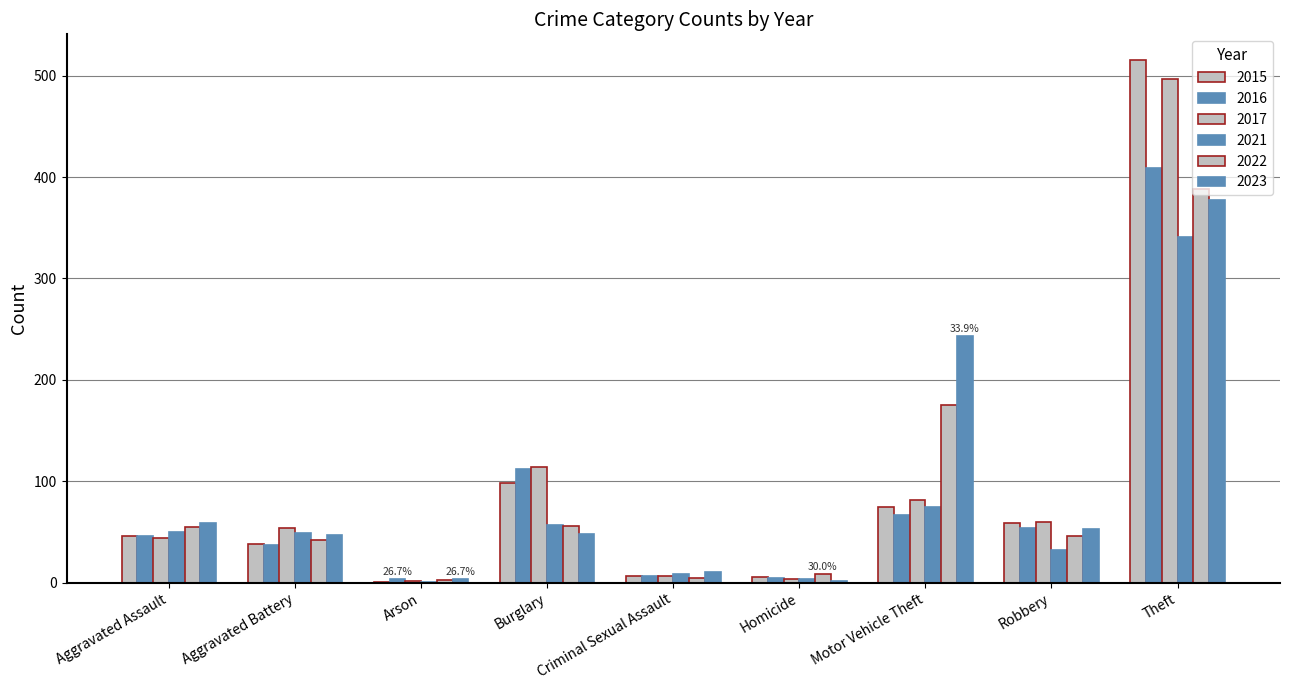

How many groups of bars are there?

9